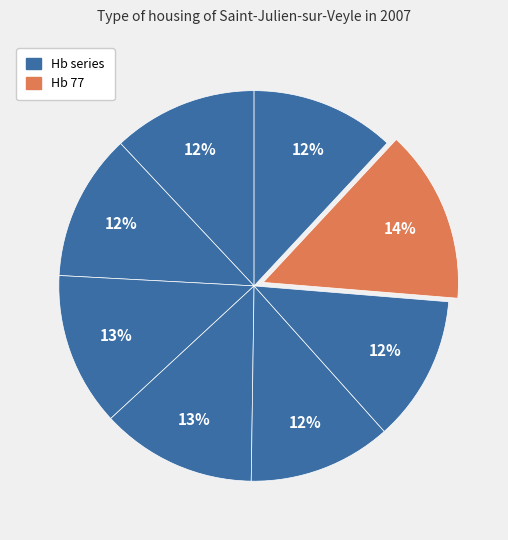

What is the largest slice in the pie chart?

Hb 77